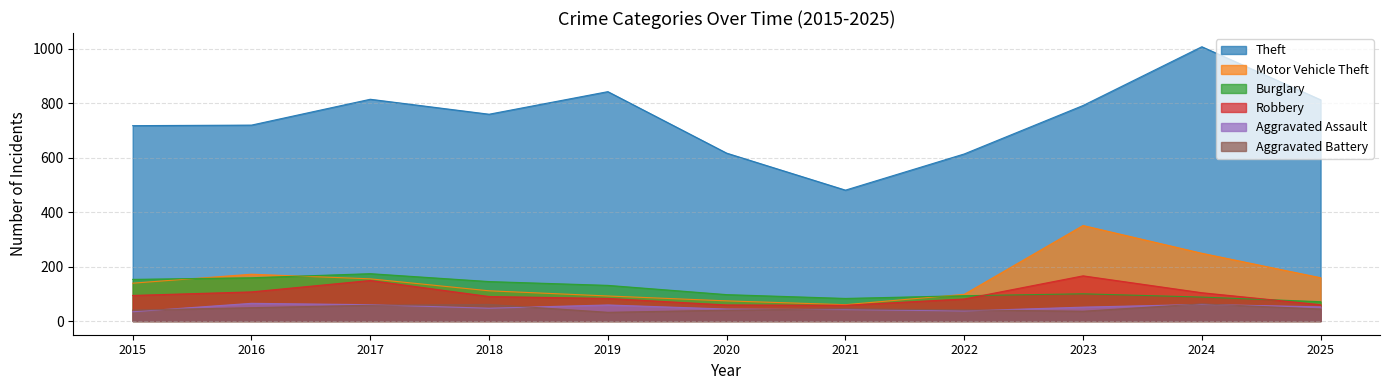

Reading left to right, what are all the values shown in this chart?

Theft: 718	720	815	760	843	617	481	614	792	1008	813
Motor Vehicle Theft: 139	172	155	111	92	74	60	98	351	249	159
Burglary: 153	159	174	145	131	97	83	93	100	88	71
Robbery: 94	107	149	90	83	59	58	81	166	104	60
Aggravated Assault: 34	65	60	47	59	44	42	37	51	61	52
Aggravated Battery: 40	49	58	61	32	40	45	41	36	63	44